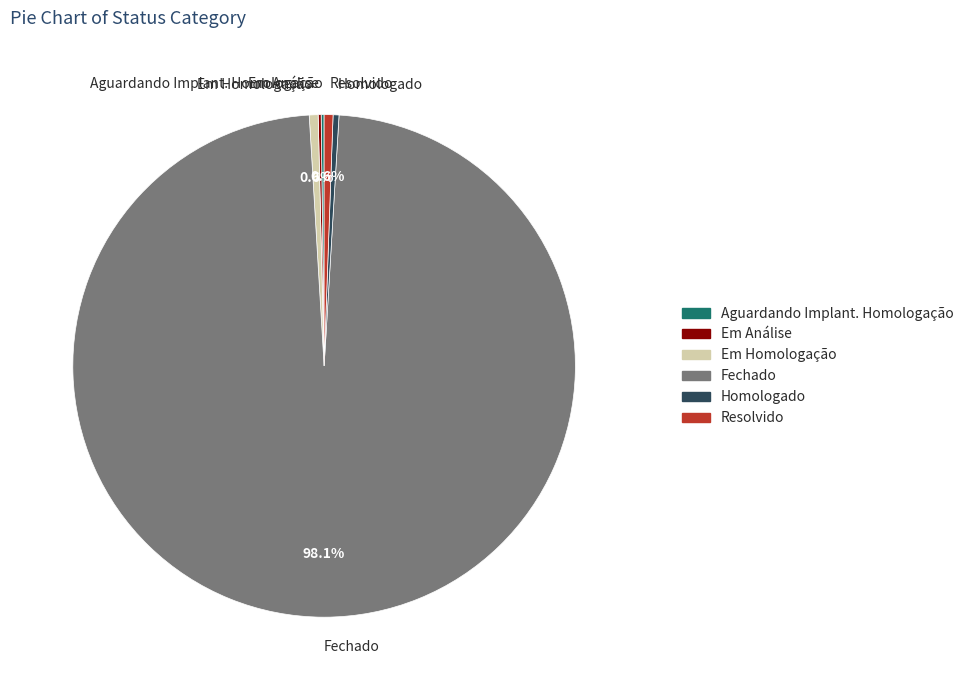

Which category has the biggest portion of the pie?

Fechado